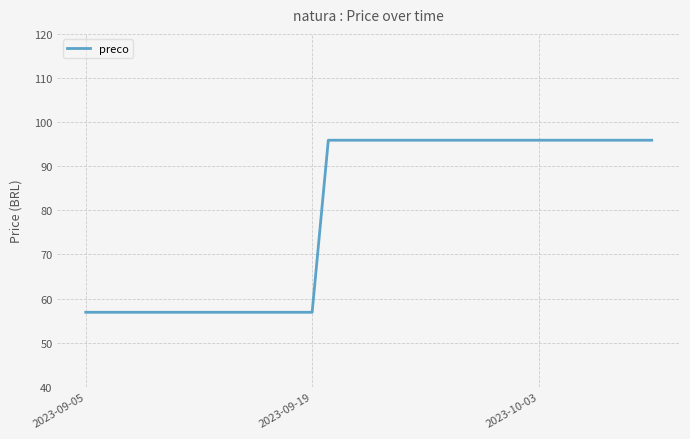

What is the minimum value shown in the chart?

56.9